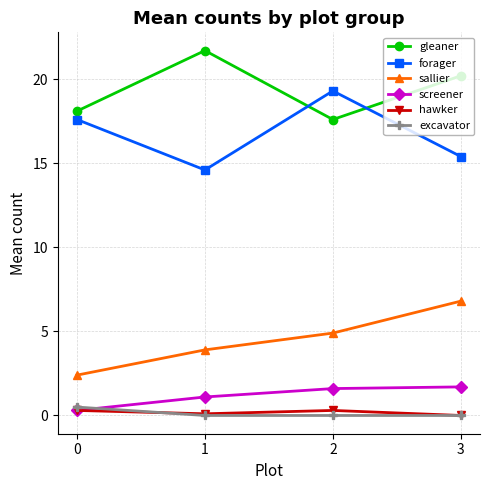

Reading left to right, extract all data points from this chart.

gleaner: 0=18.1	1=21.7	2=17.6	3=20.2
forager: 0=17.6	1=14.6	2=19.3	3=15.4
sallier: 0=2.4	1=3.9	2=4.9	3=6.8
screener: 0=0.3	1=1.1	2=1.6	3=1.7
hawker: 0=0.3	1=0.1	2=0.3	3=0.0
excavator: 0=0.5	1=0.0	2=0.0	3=0.0